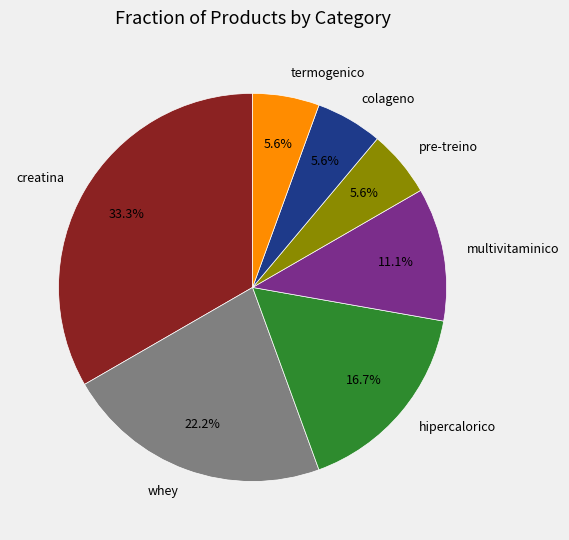

What percentage is the pre-treino slice, to the nearest percent?

6%